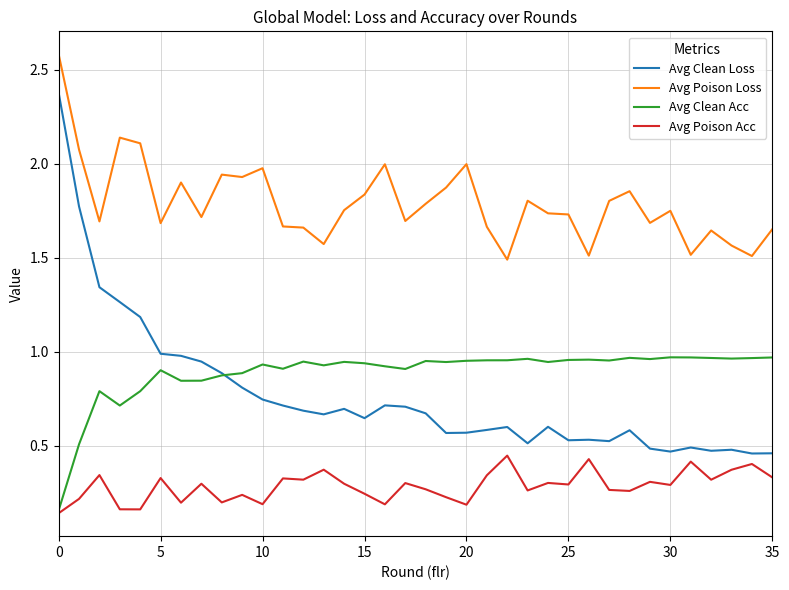

Rank the series by their maximum value, from lowest to highest.

Avg Poison Acc, Avg Clean Acc, Avg Clean Loss, Avg Poison Loss